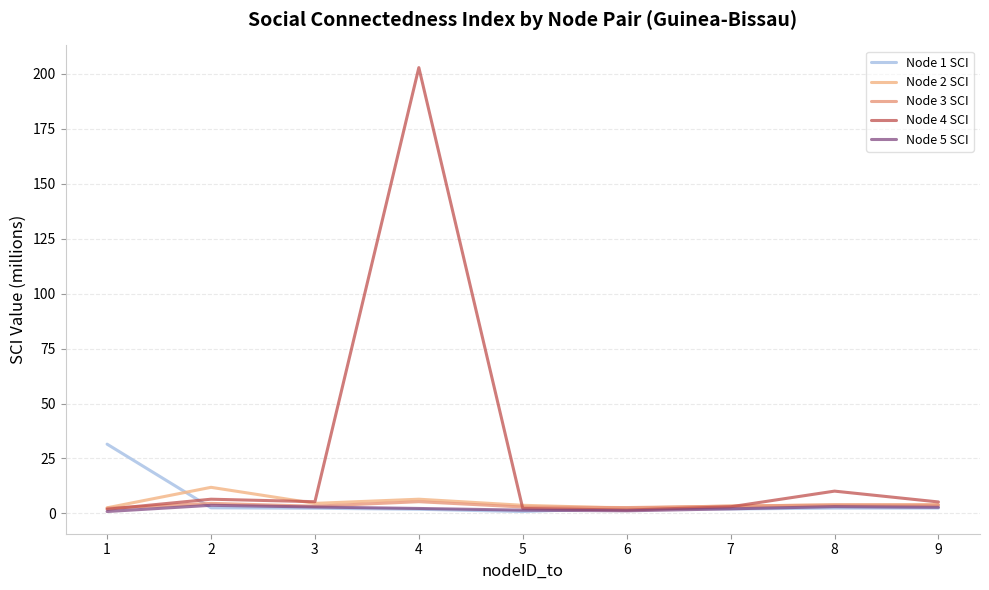

Which category has the lowest value in the Node 1 SCI series?

5